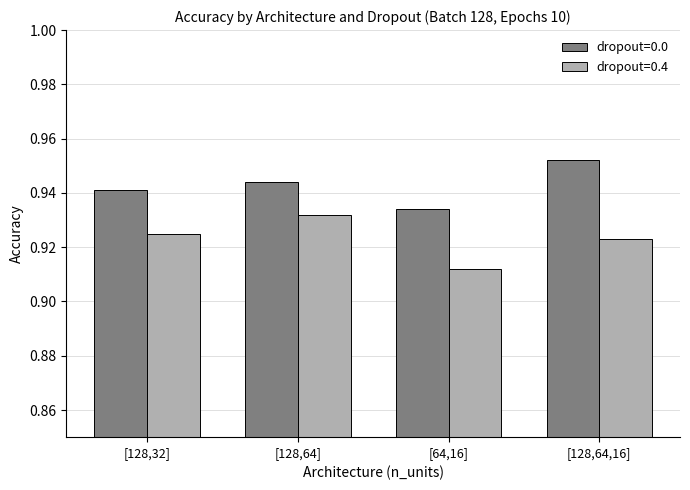

Is it true that dropout=0.4 equals 0.6 at [128,64]?

False